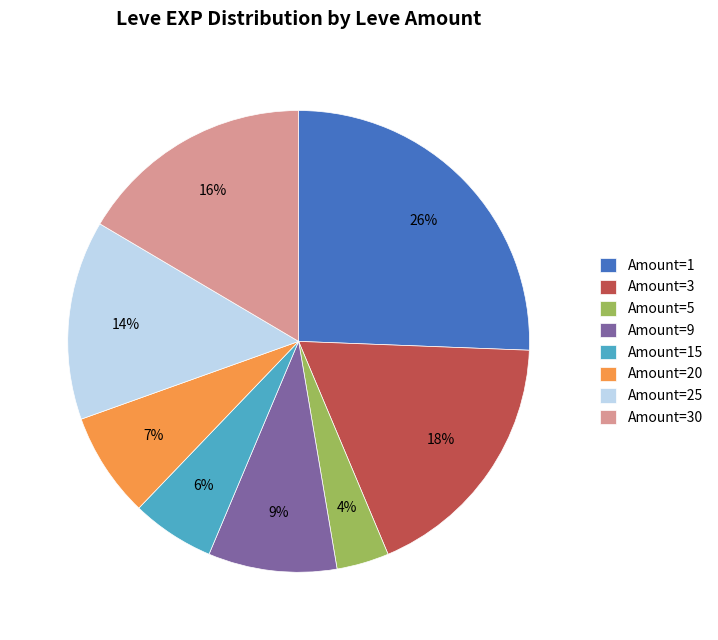

True or false: Amount=15 accounts for 15% of the total.

False